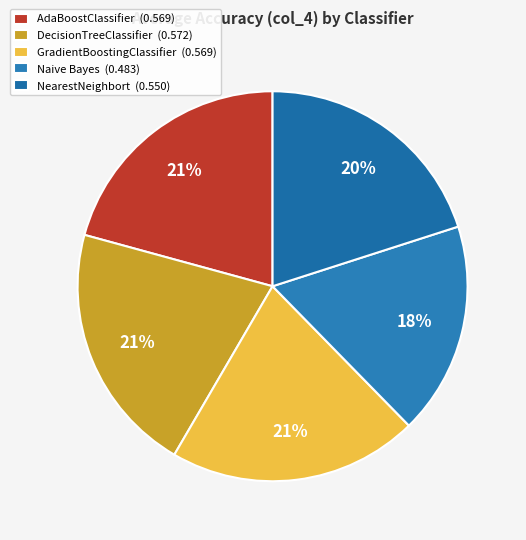

Rank the categories by value from highest to lowest.

AdaBoostClassifier, DecisionTreeClassifier, GradientBoostingClassifier, NearestNeighbort, Naive Bayes